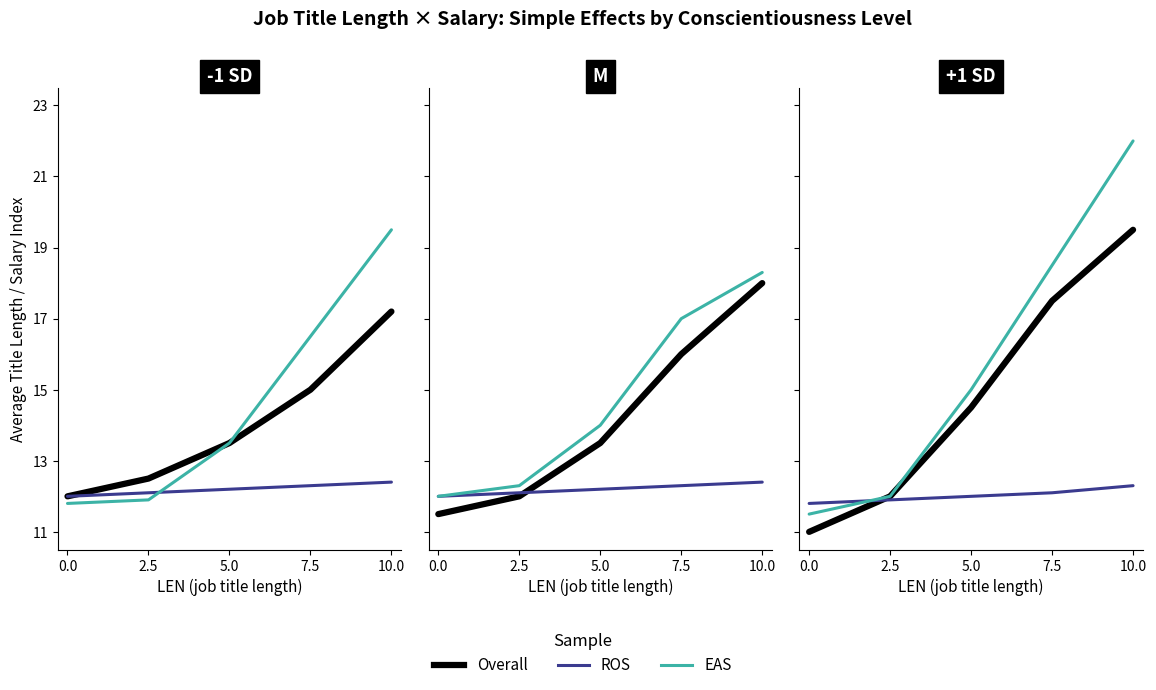

What is the minimum value shown in the chart?

11.0